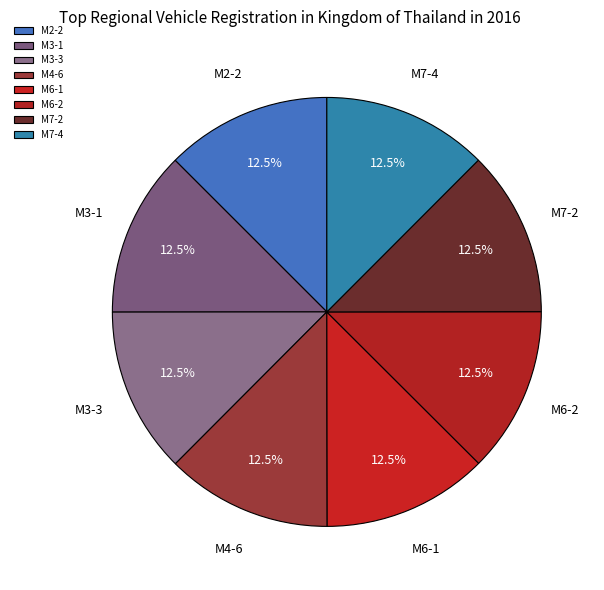

Is it true that M7-2 is 6% of the pie?

False